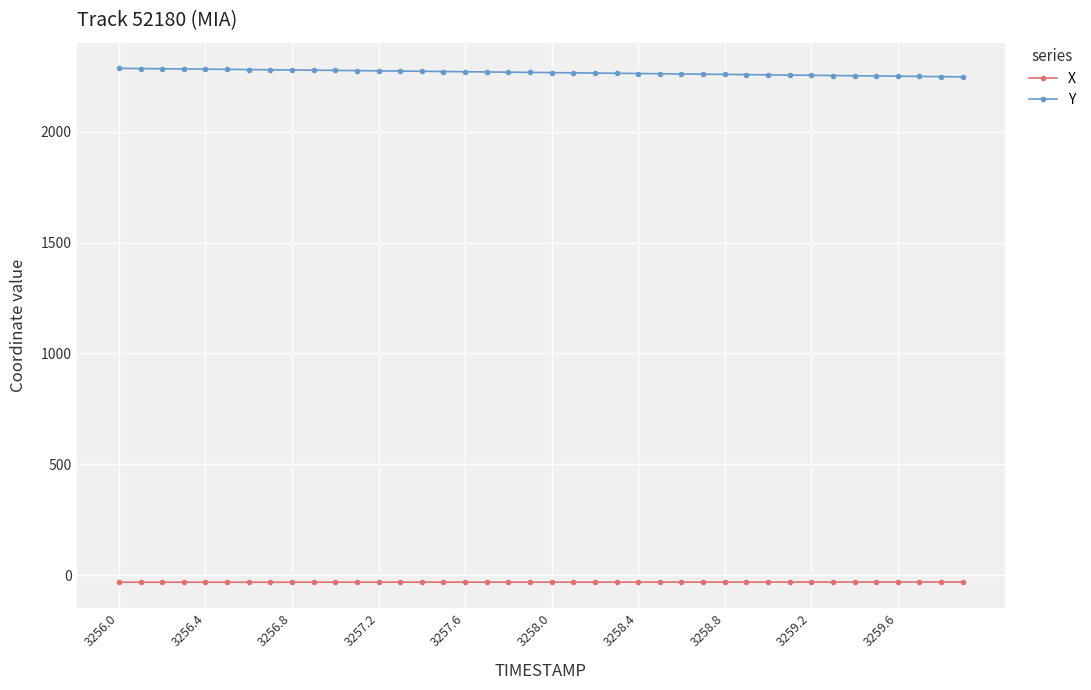

How many categories are shown in the chart?

40